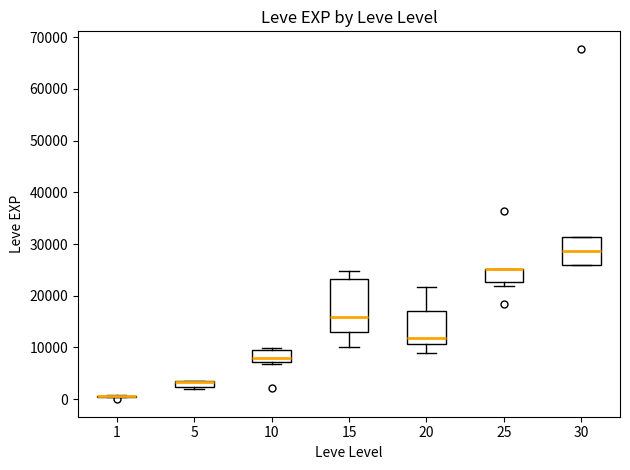

Where is the lower edge of the box at x = 15 on the y-axis? The values are not printed on the chart, so give them approximately, as read against the axis.

13000